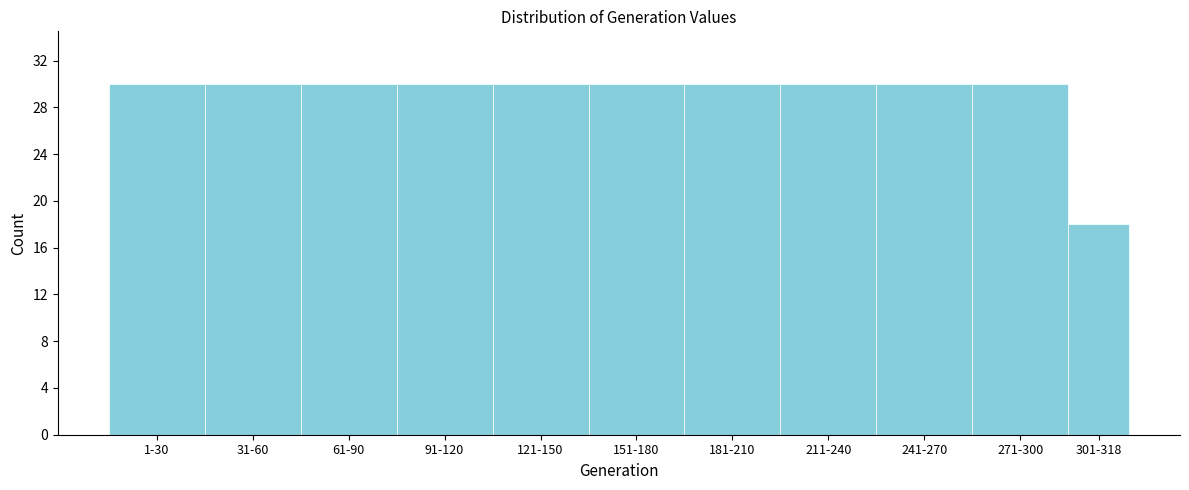

Reading left to right, list all the values displayed in this chart.

1-30=30	31-60=30	61-90=30	91-120=30	121-150=30	151-180=30	181-210=30	211-240=30	241-270=30	271-300=30	301-318=18